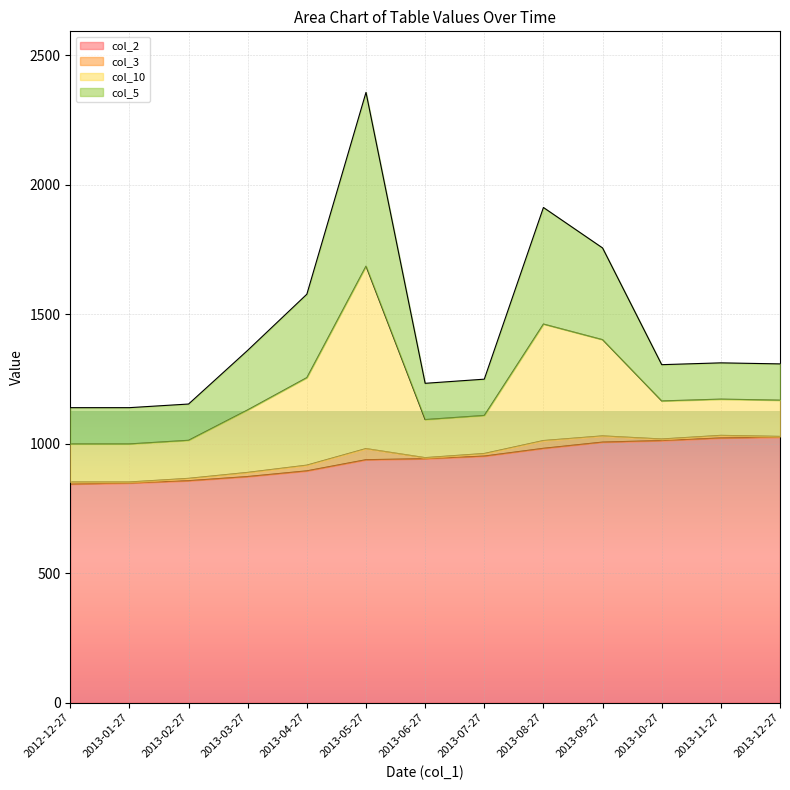

The value of col_2 at 2012-12-27 is 442.9. True or false?

False